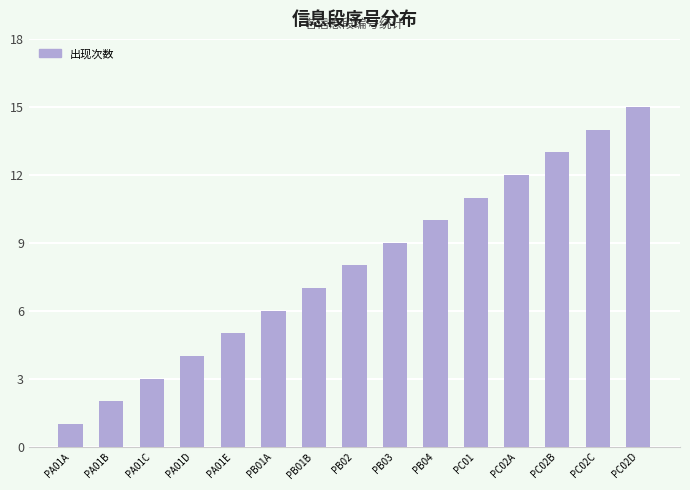

Reading left to right, extract all data points from this chart.

1	2	3	4	5	6	7	8	9	10	11	12	13	14	15